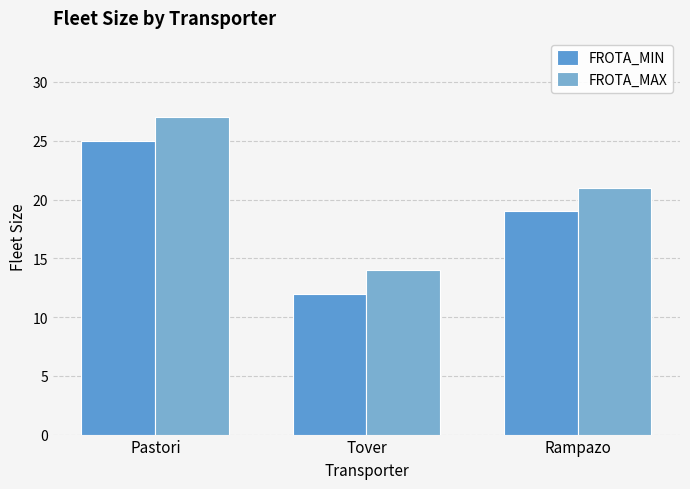

Count the number of data series in this chart.

2